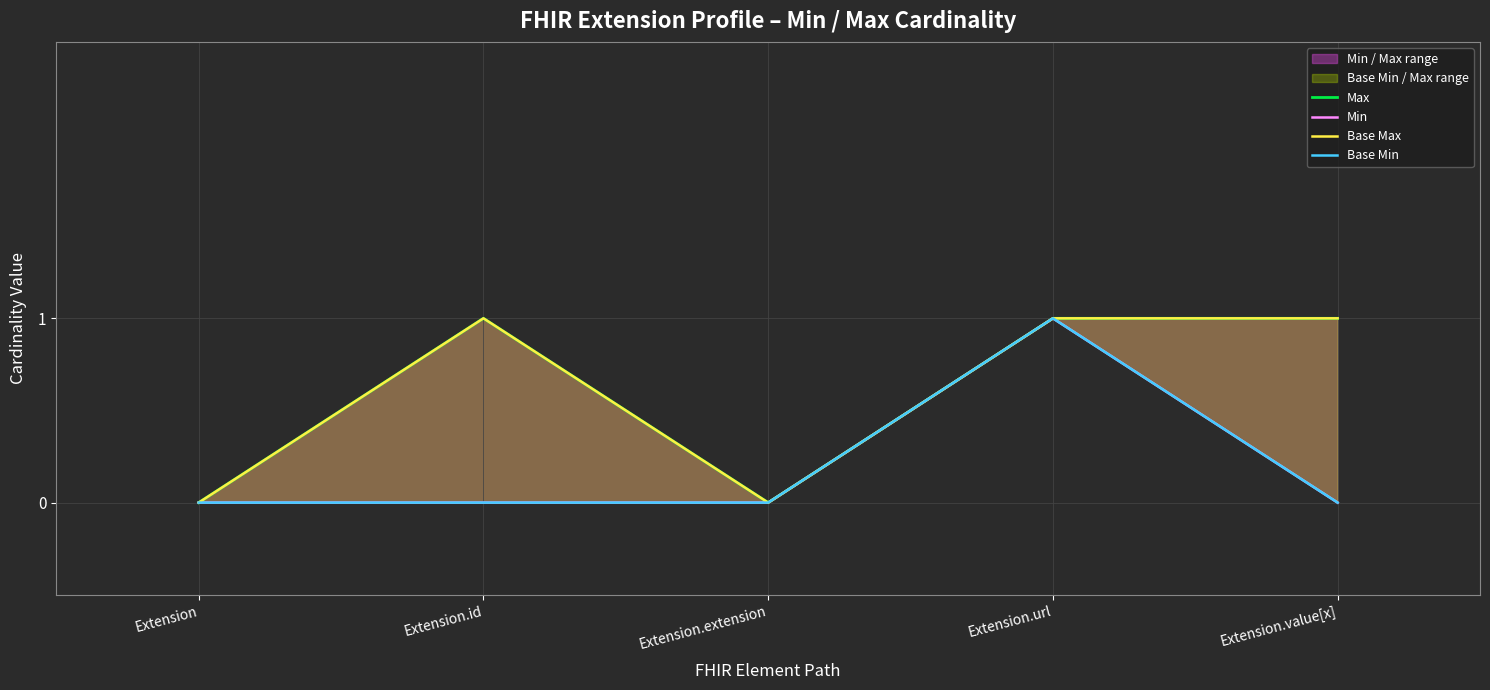

Count the Max values in the range 0 to 1.

5